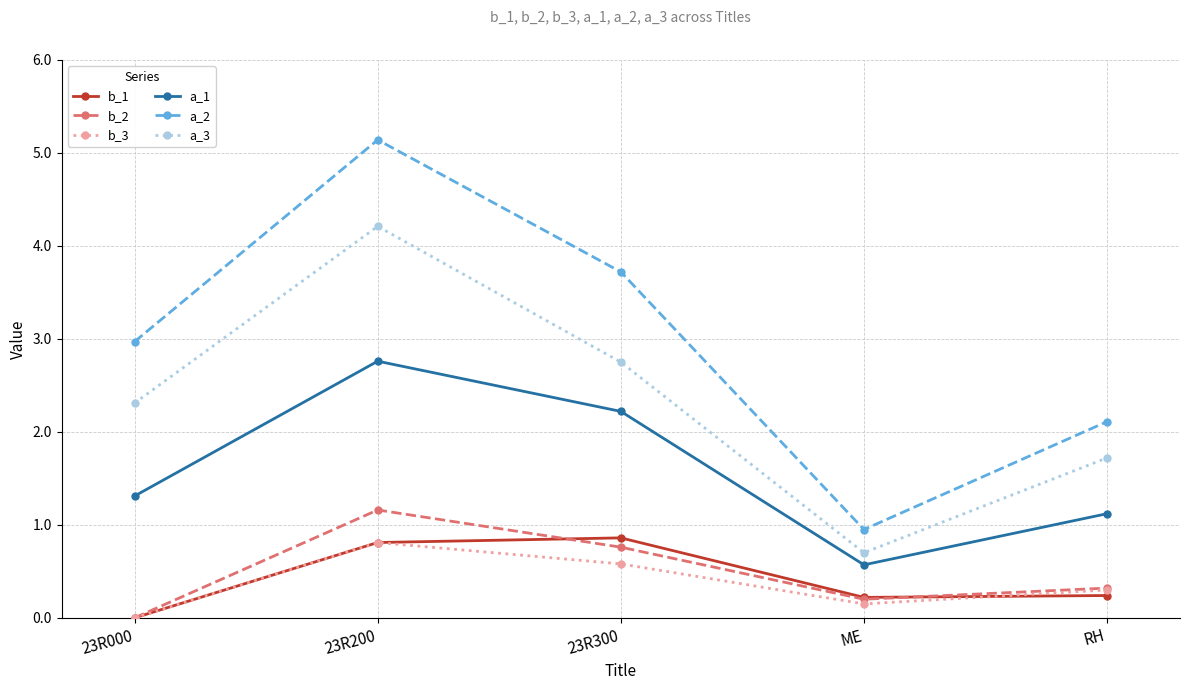

Read the b_1 value at 23R300.

0.9